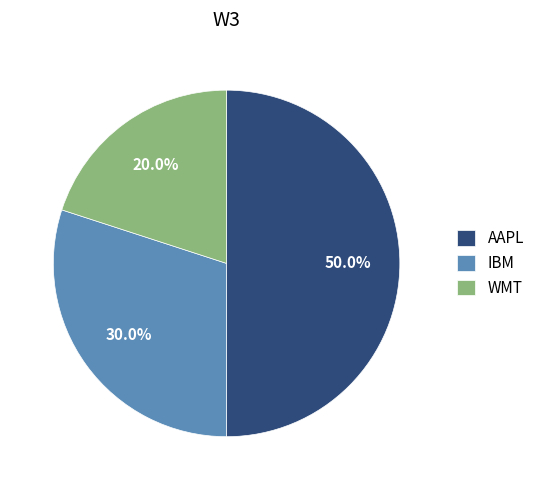

True or false: IBM accounts for 40% of the total.

False